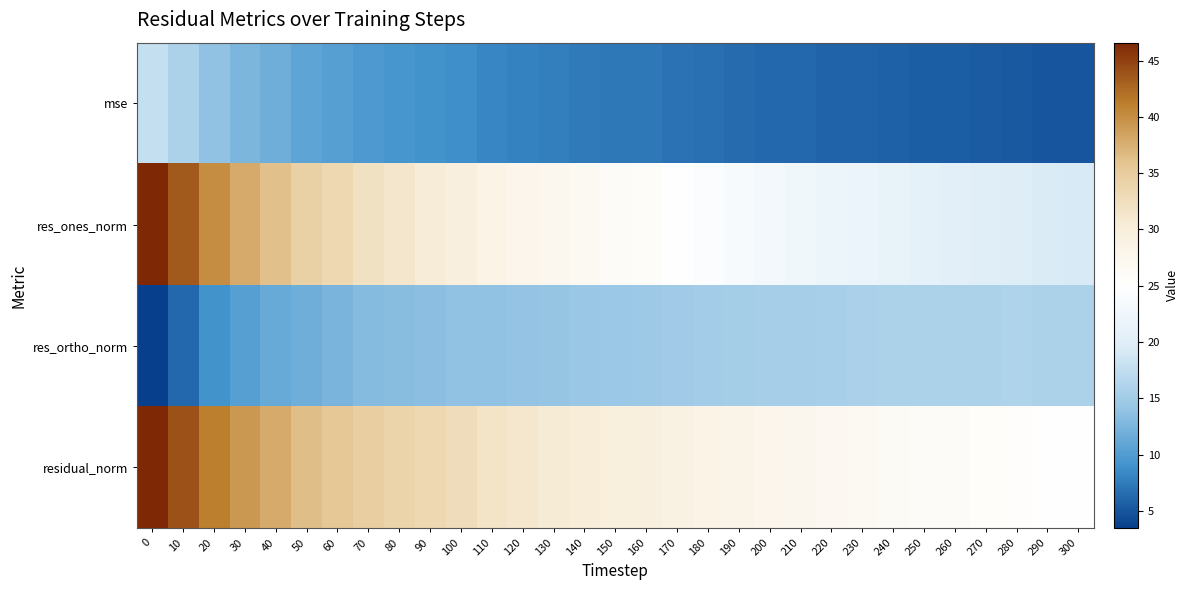

What is the difference between the highest and lowest values at 190?

21.7